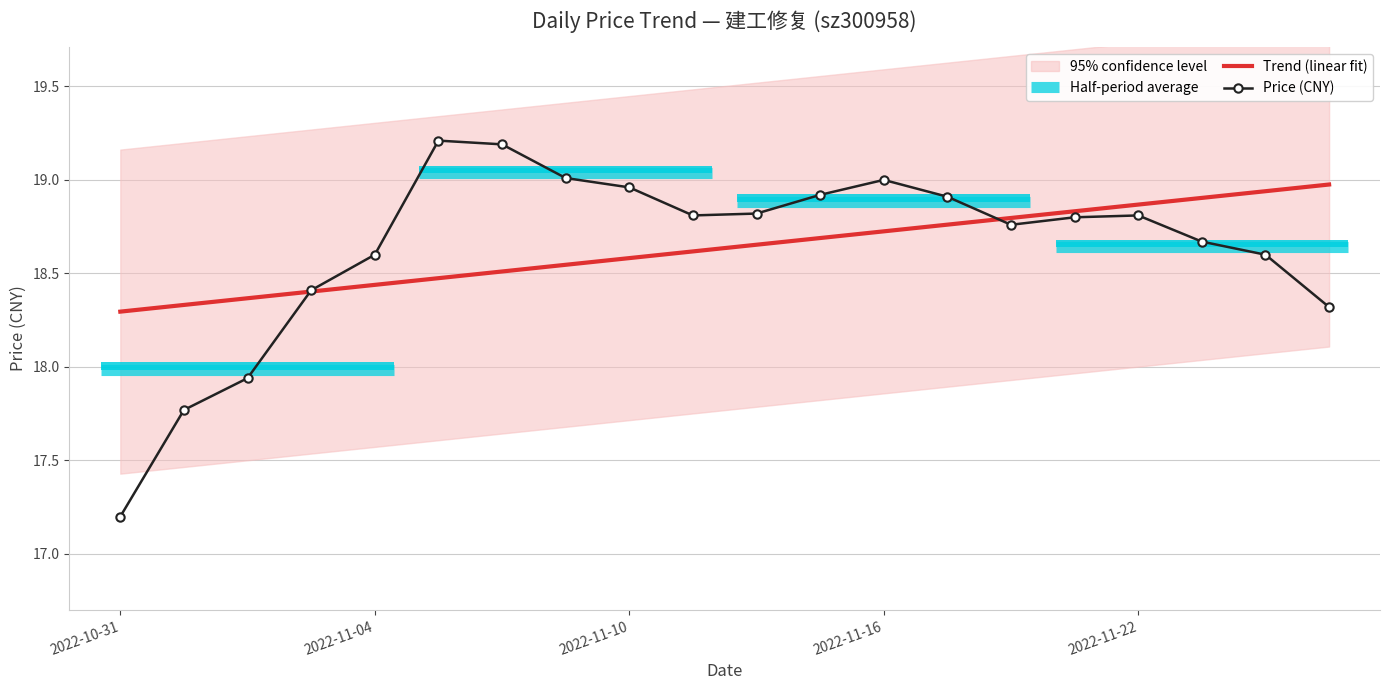

Rank the categories by value from highest to lowest.

2022-11-07, 2022-11-08, 2022-11-09, 2022-11-16, 2022-11-10, 2022-11-15, 2022-11-17, 2022-11-14, 2022-11-11, 2022-11-22, 2022-11-21, 2022-11-18, 2022-11-23, 2022-11-04, 2022-11-24, 2022-11-03, 2022-11-25, 2022-11-02, 2022-11-01, 2022-10-31